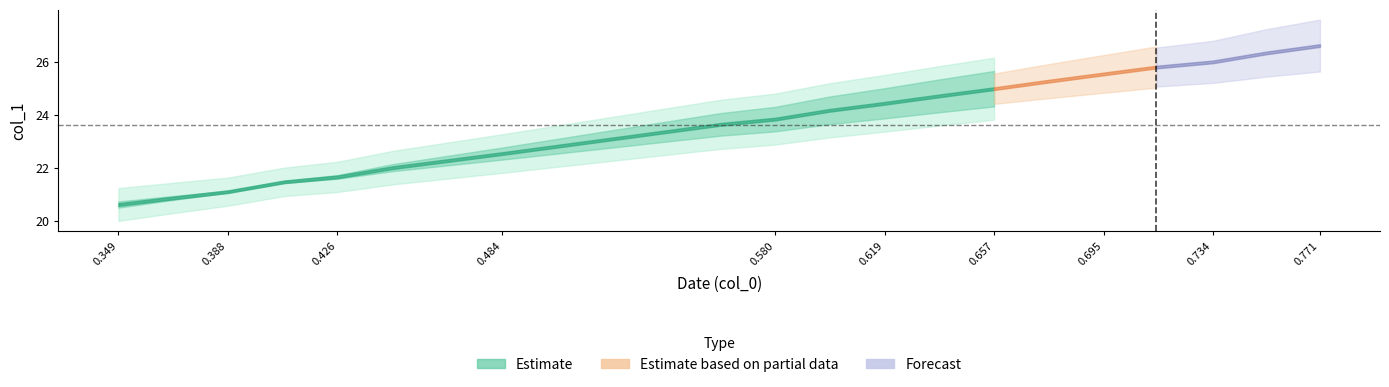

Is the value of x at 10 greater than the value of y at 4?

No